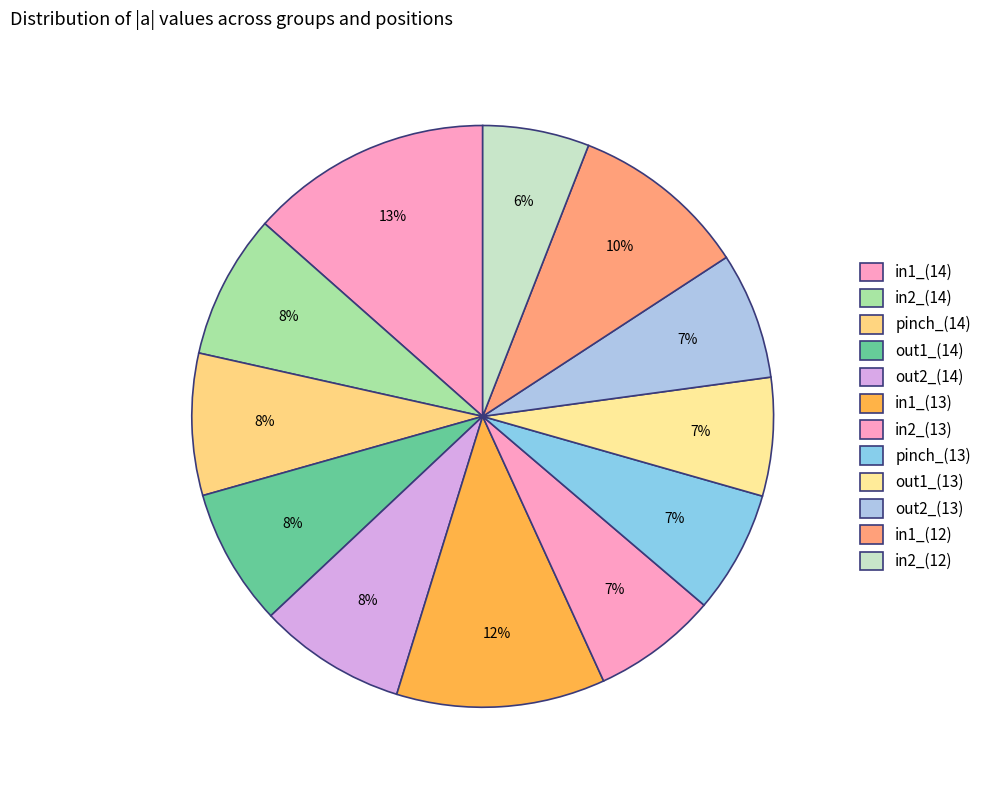

The out1_(13) slice represents 7% of the pie. True or false?

True